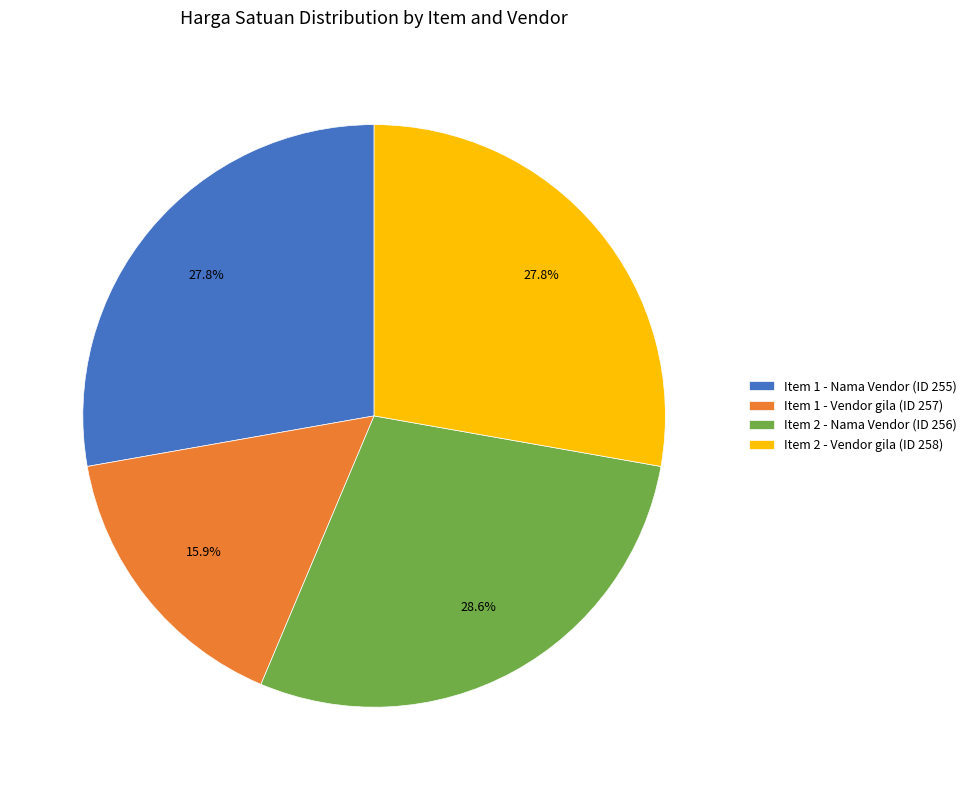

What portion of the pie excludes Item 2 - Vendor gila (ID 258)?

72.2%